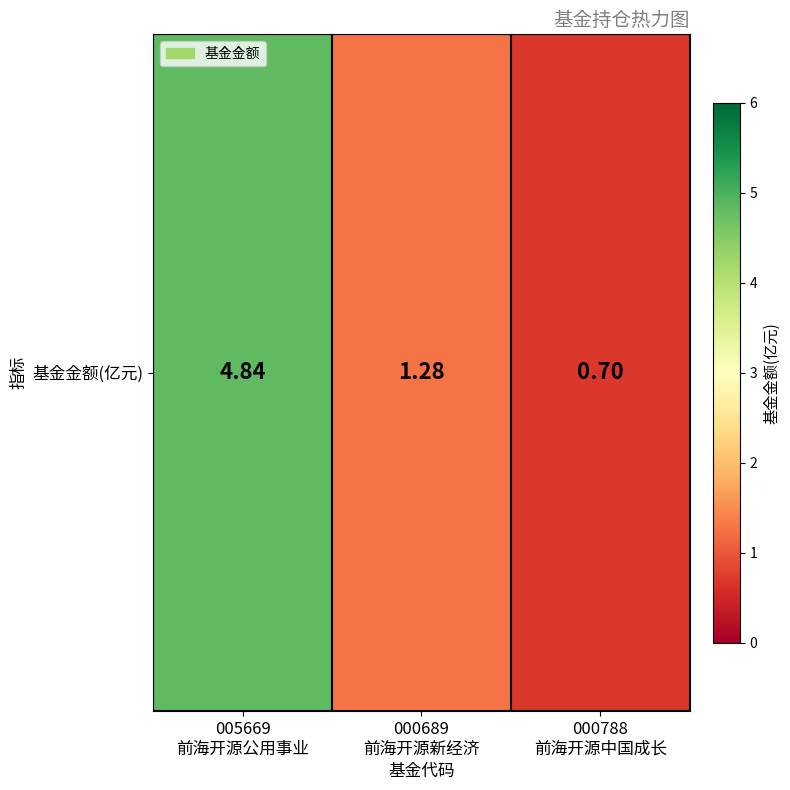

What is the maximum value shown in the chart?

4.8